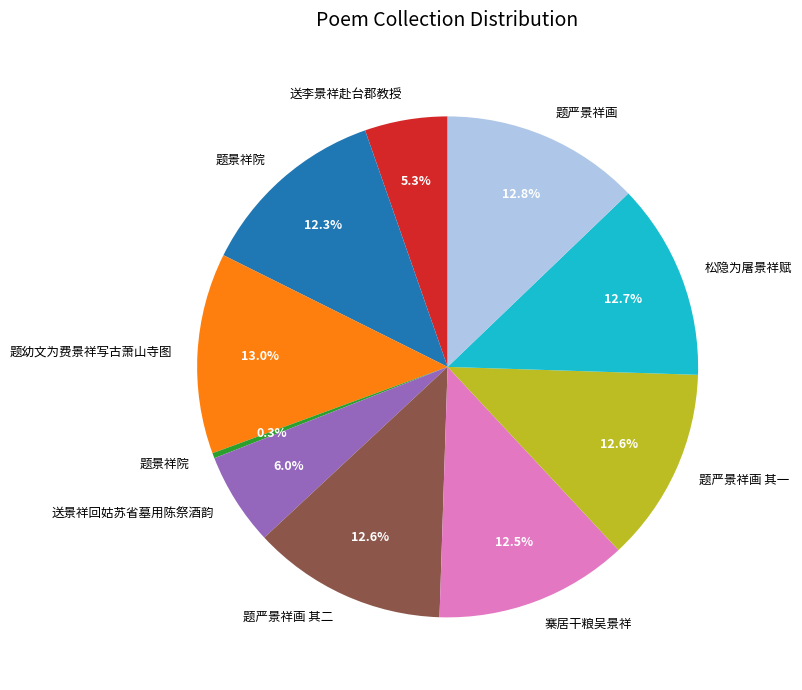

Does any single category account for the majority?

No